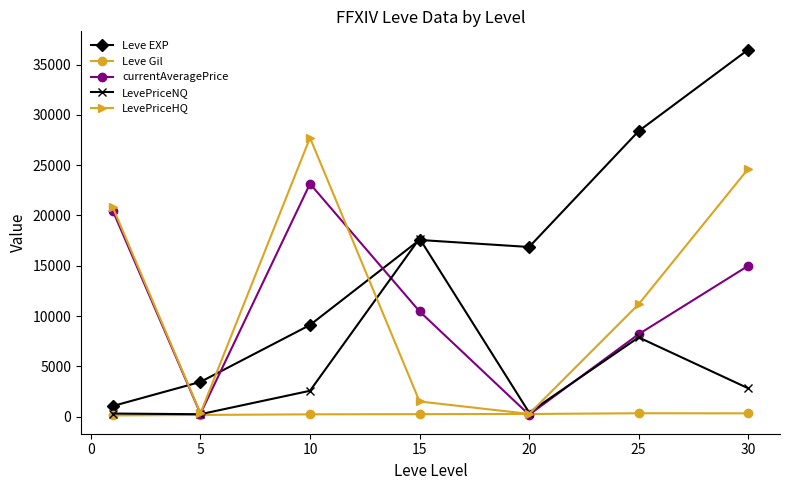

What are all the series names shown in the legend?

Leve EXP, Leve Gil, currentAveragePrice, LevePriceNQ, LevePriceHQ